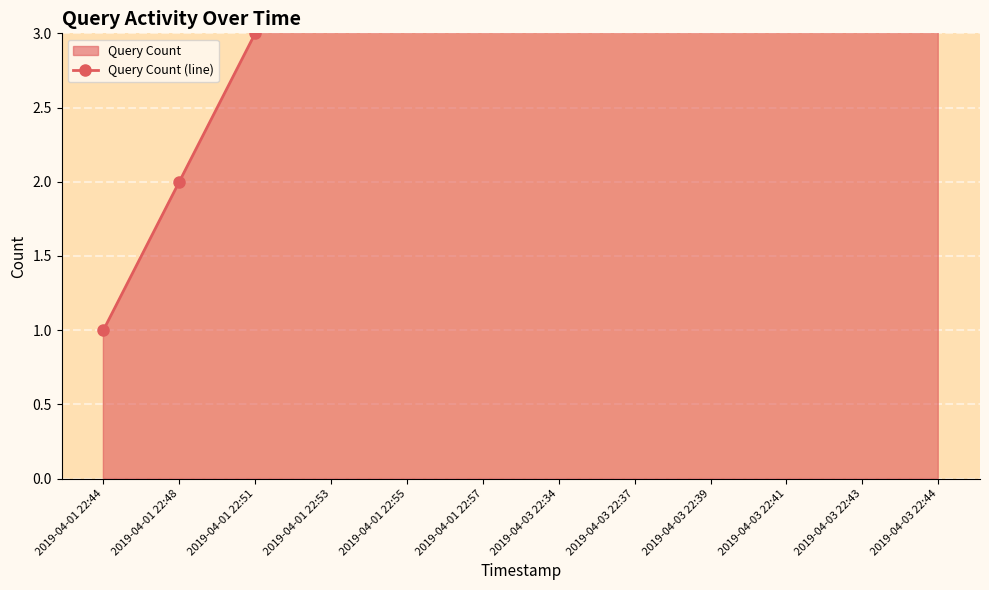

Rank the categories by value from highest to lowest.

2019-04-03 22:44, 2019-04-03 22:43, 2019-04-03 22:41, 2019-04-03 22:39, 2019-04-03 22:37, 2019-04-03 22:34, 2019-04-01 22:57, 2019-04-01 22:55, 2019-04-01 22:53, 2019-04-01 22:51, 2019-04-01 22:48, 2019-04-01 22:44